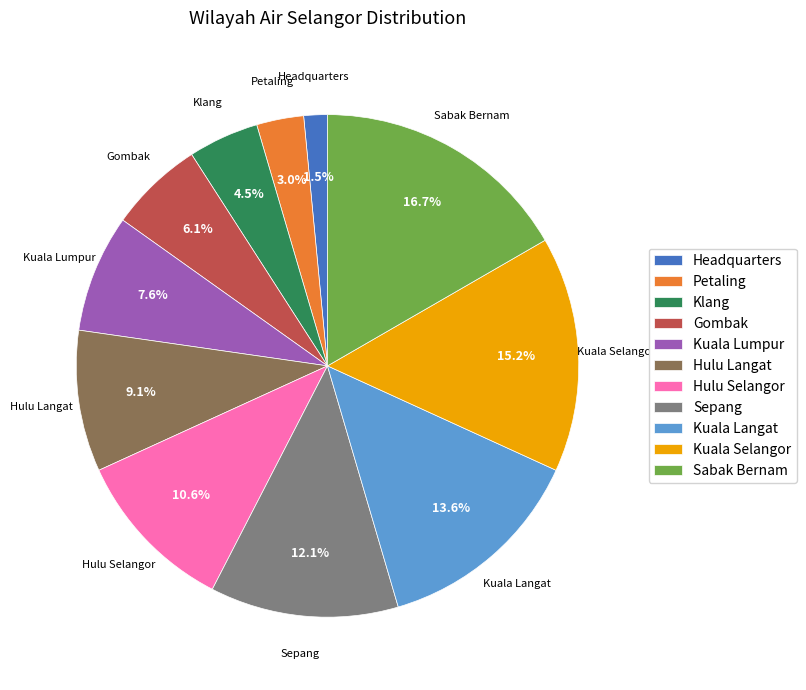

Is it true that Hulu Selangor is 22% of the pie?

False